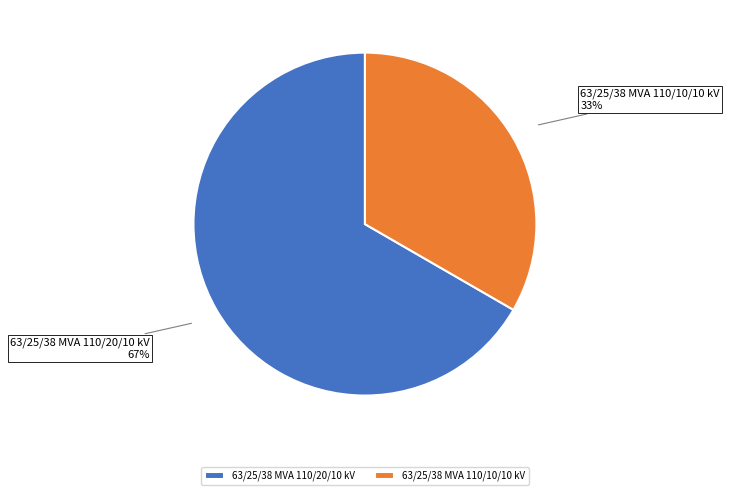

To the nearest percent, what portion does 63/25/38 MVA 110/10/10 kV represent?

33%